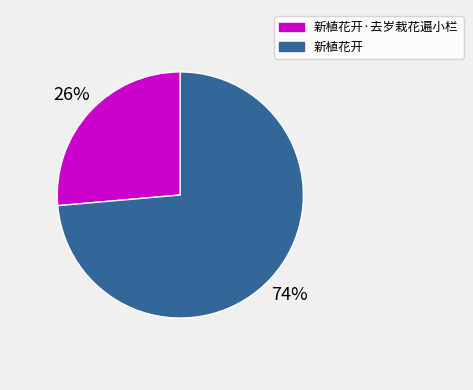

The 新植花开 slice represents 74% of the pie. True or false?

True